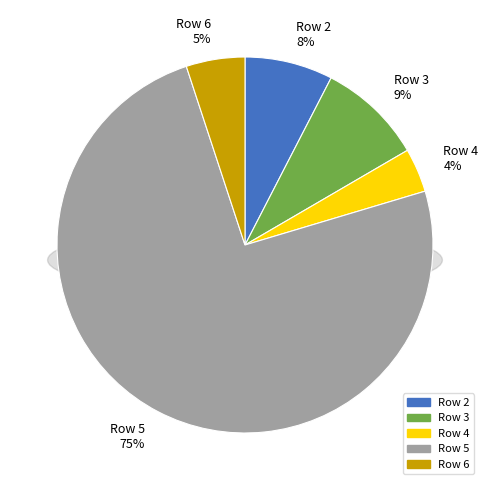

To the nearest percent, what portion does 4 represent?

4%